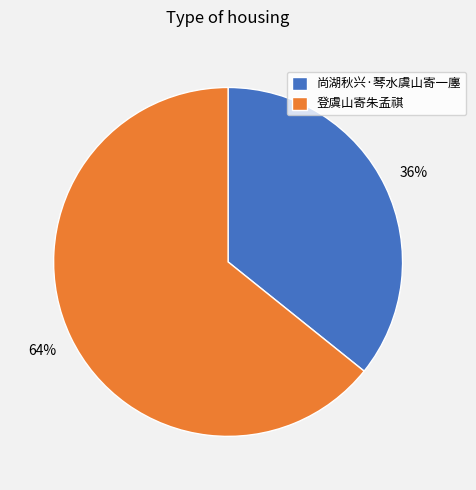

What percentage is the 登虞山寄朱孟祺 slice, to the nearest percent?

64%